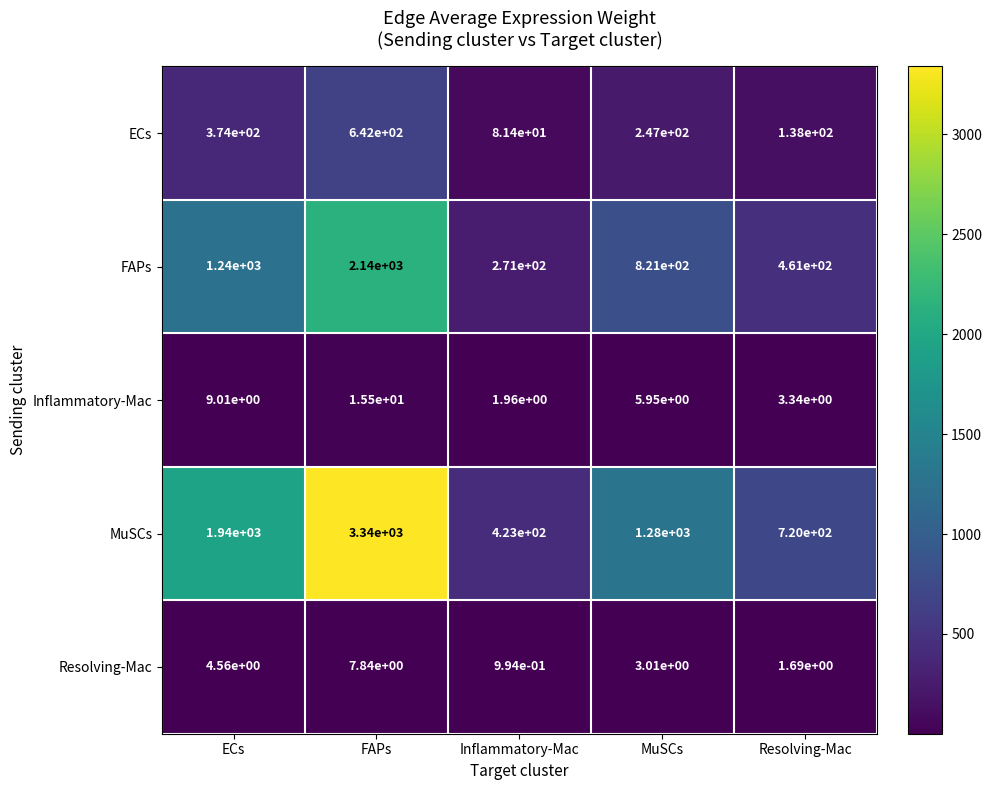

Between ECs and MuSCs, which series saw the biggest shift?

MuSCs